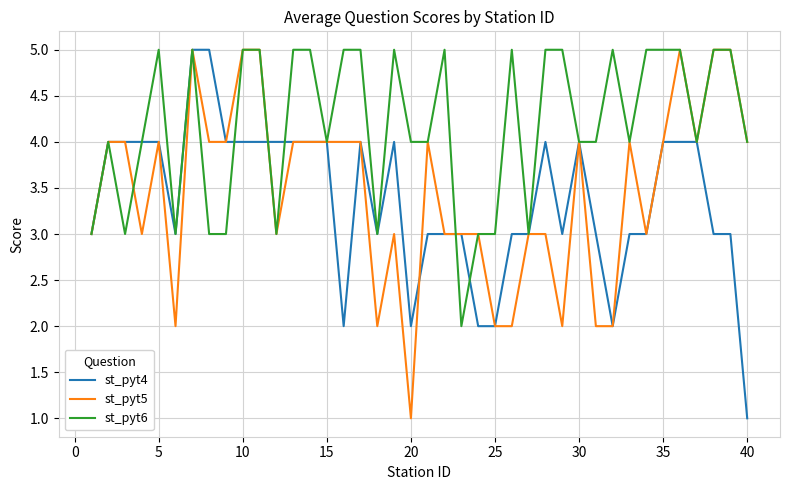

Which series has the largest total across all categories?

st_pyt6